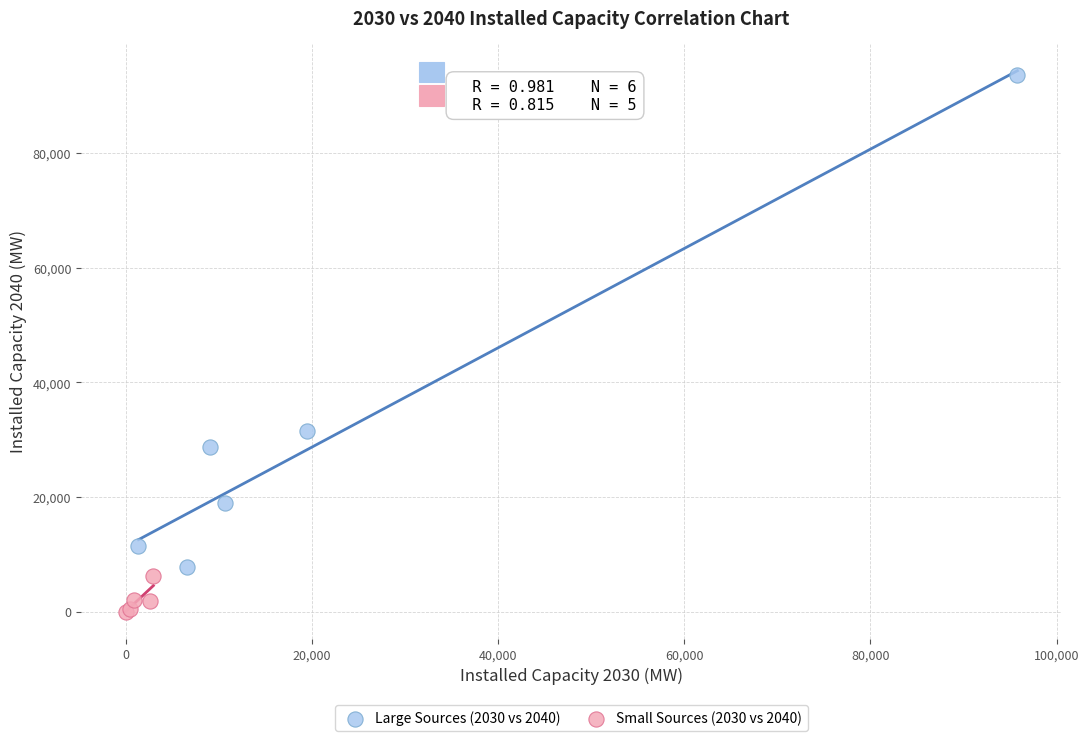

Which series contains the lowest Y value?

Small Sources (2030 vs 2040)